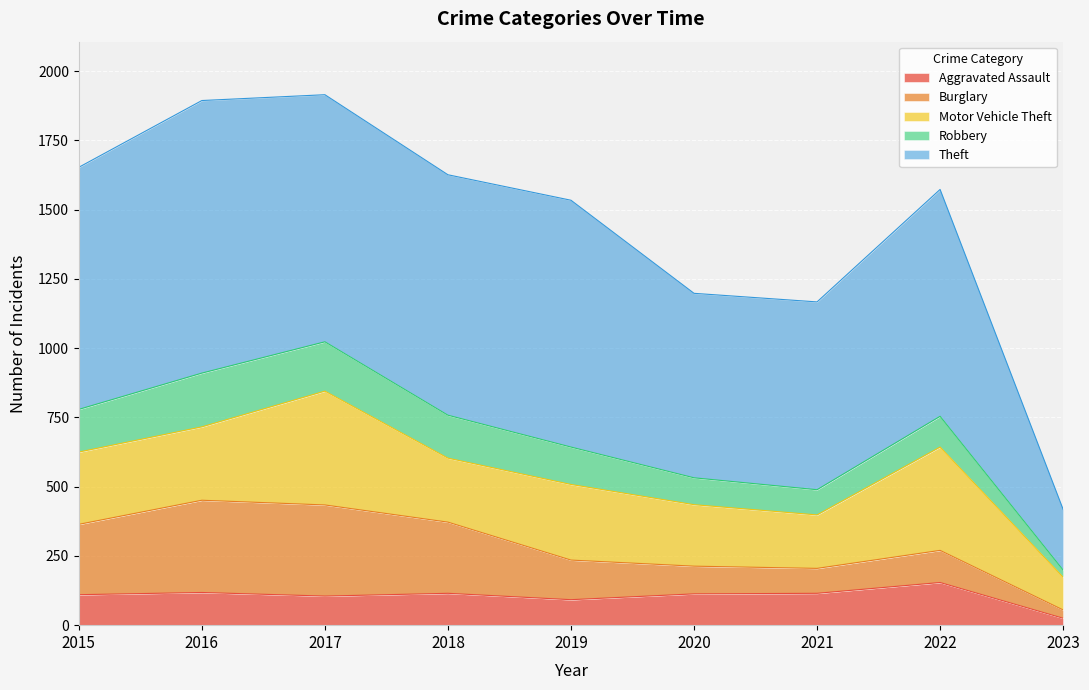

What is the total value across all series at 2021?

1167